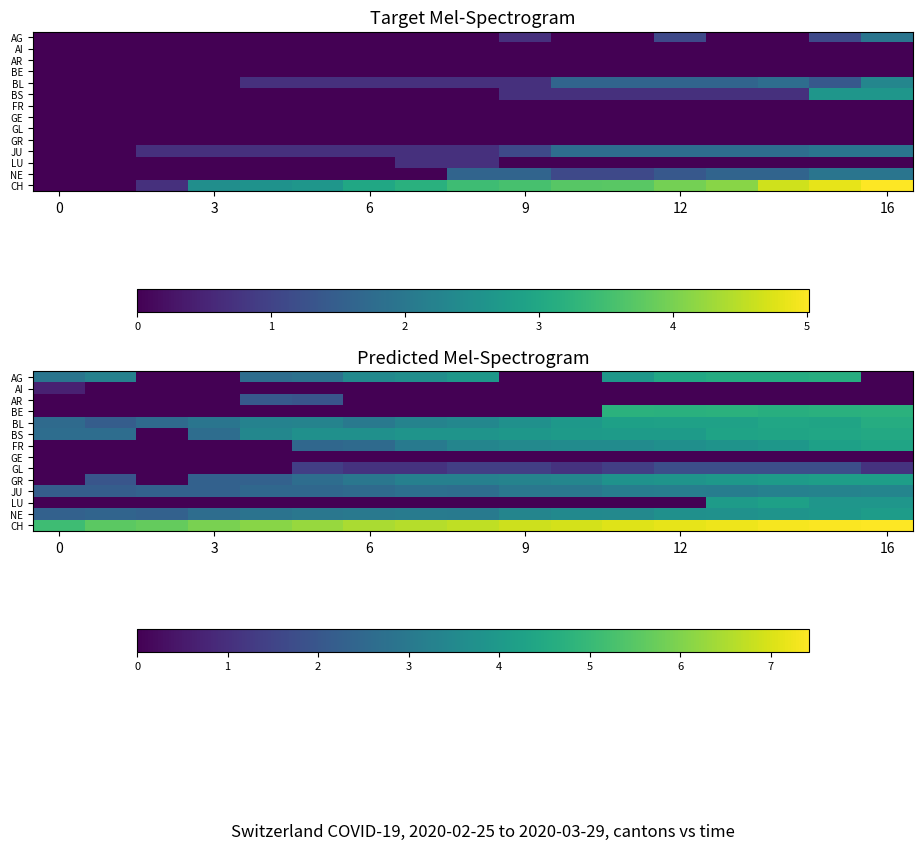

How many data points in GR are less than 3?

7